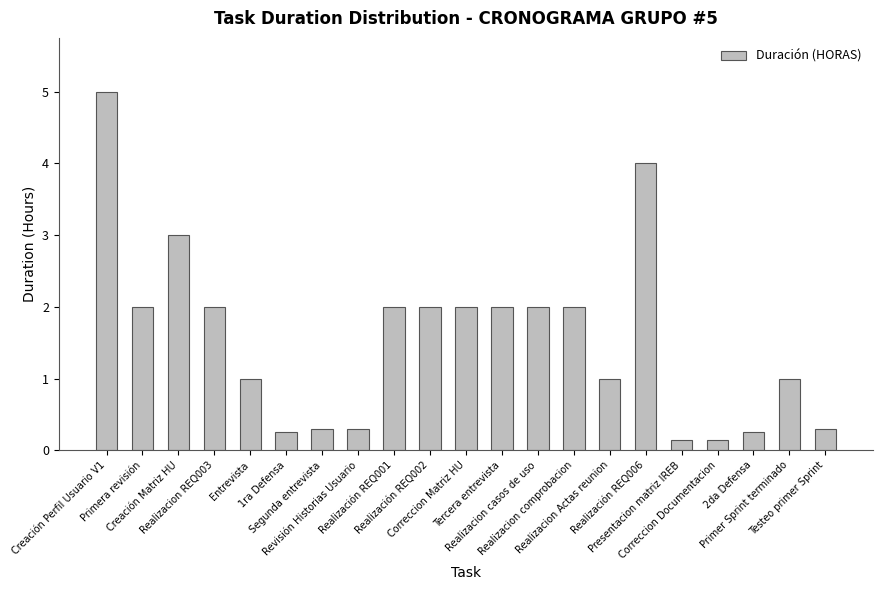

What is the average value?

1.6